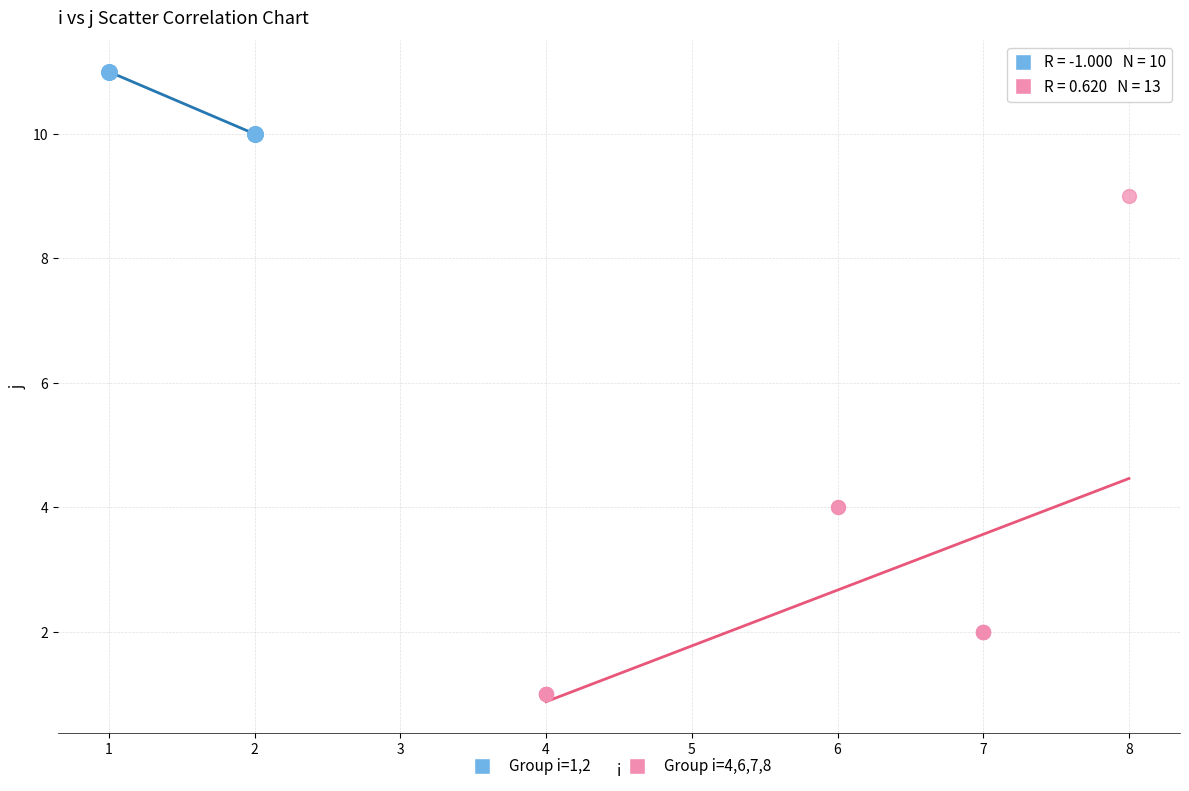

Which series has the largest Y range (max minus min)?

Group i=4,6,7,8